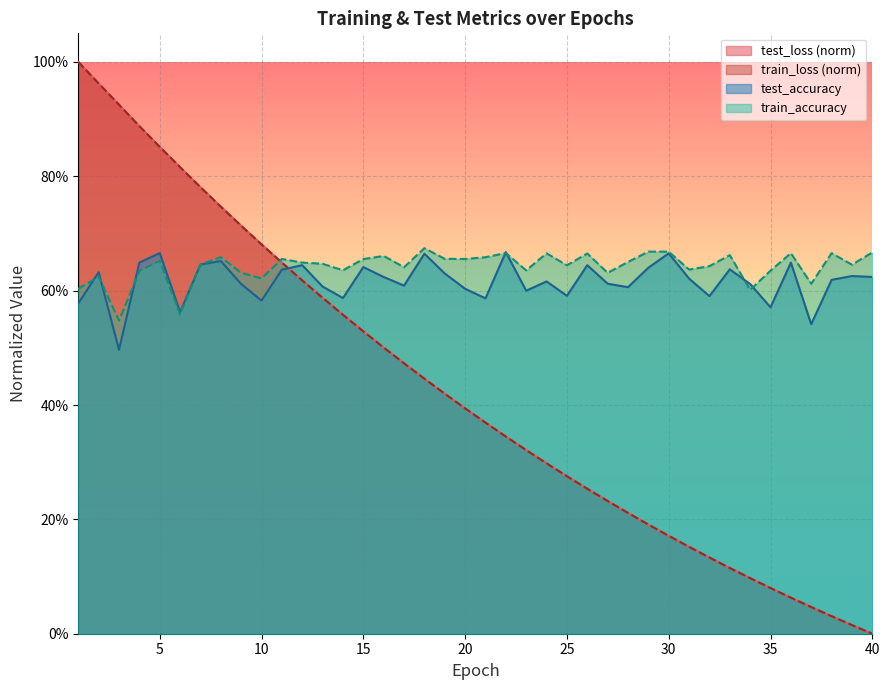

How many data points does each series have?

40